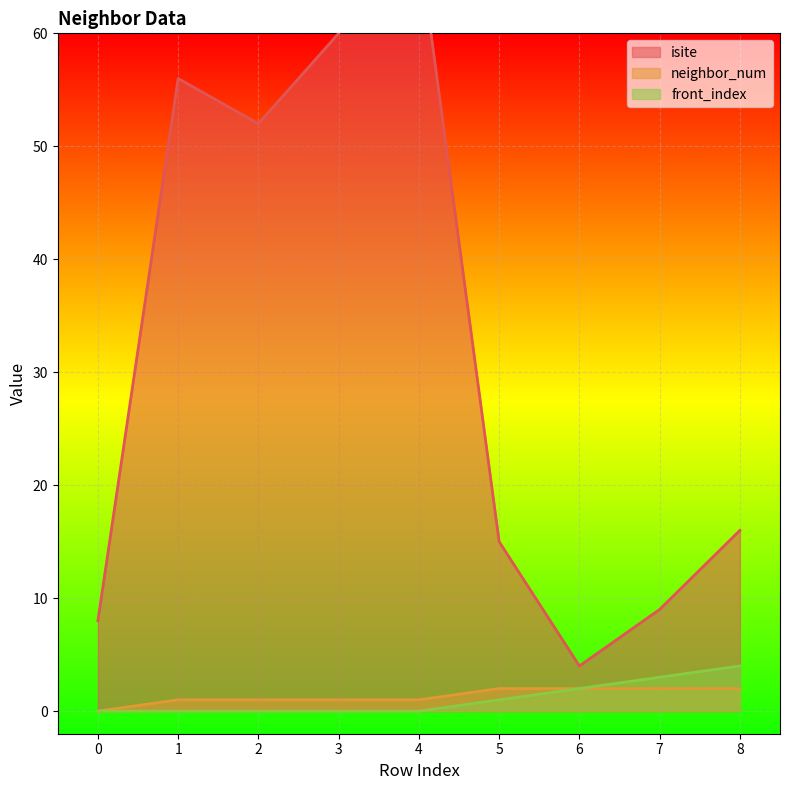

How many data points in isite are above 16?

4